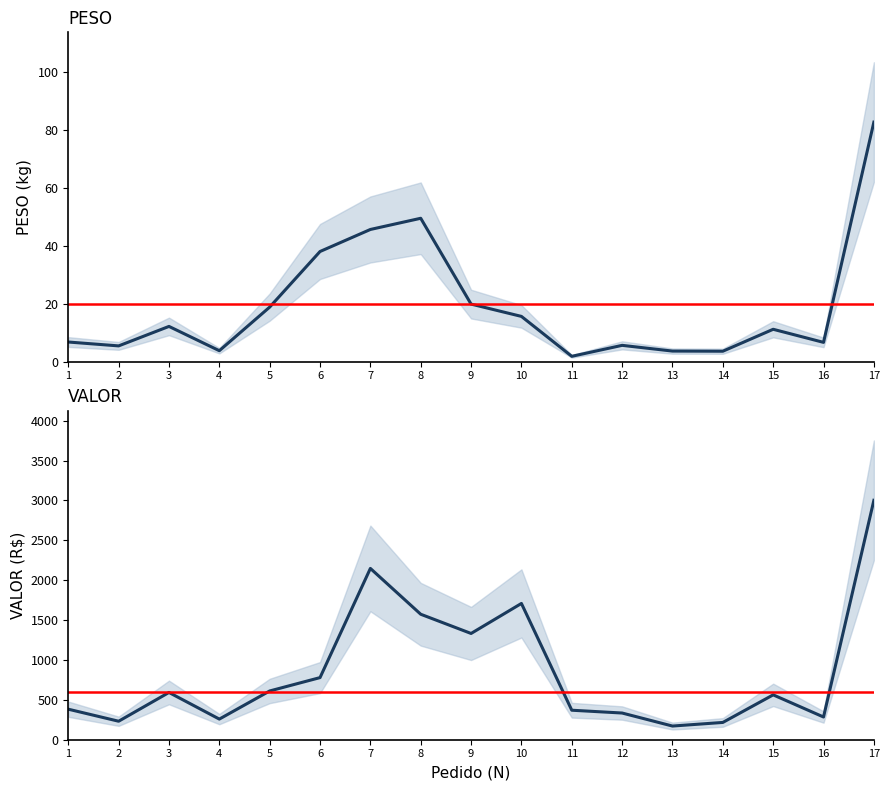

How many lines are shown in the chart?

2